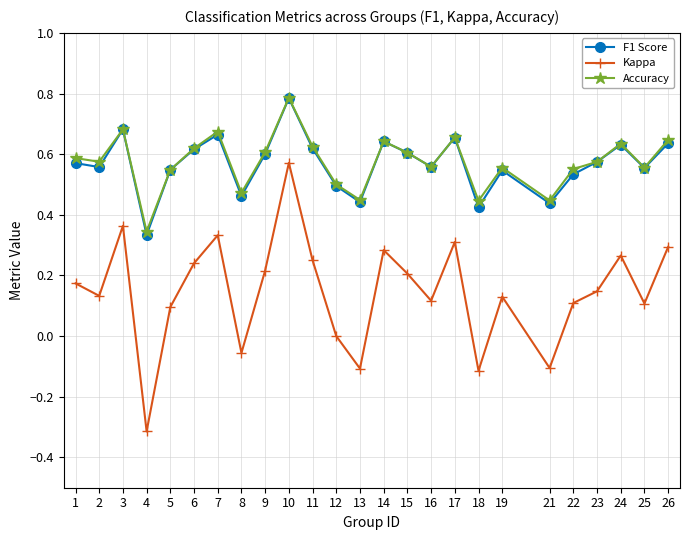

True or false: F1 Score has more than 0 points higher than both neighbors.

True